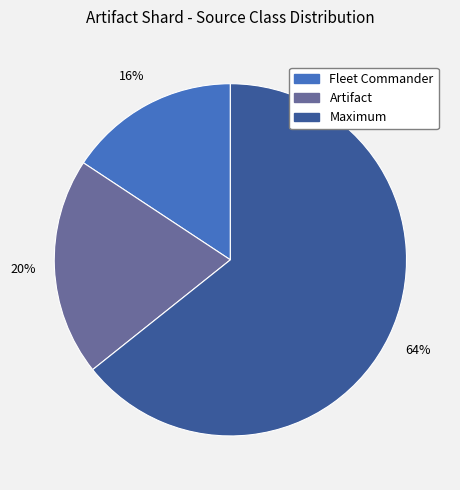

Is there a majority slice in this chart?

Yes